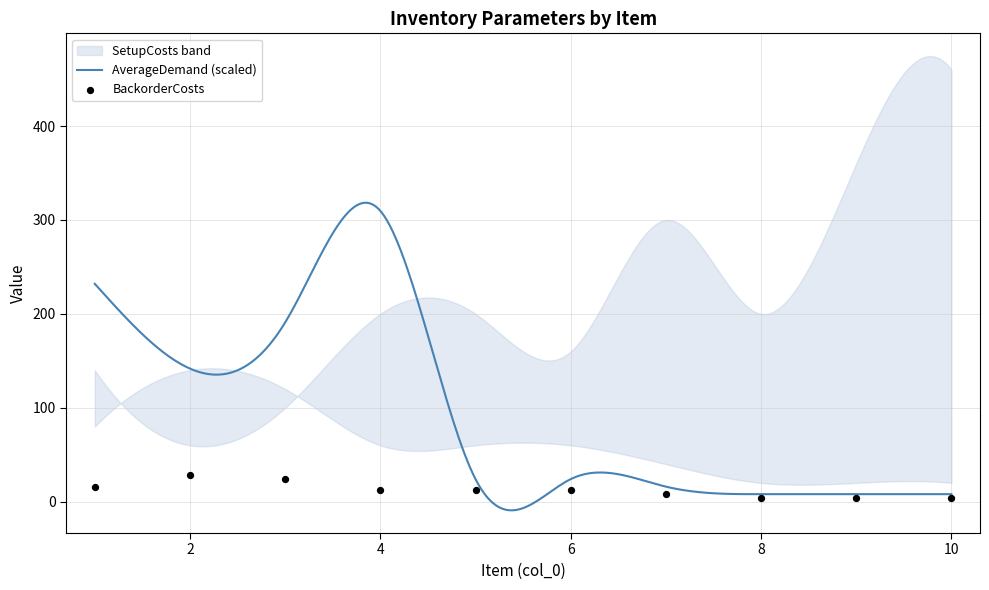

What is the highest value of the AverageDemand (scaled) series?

318.3